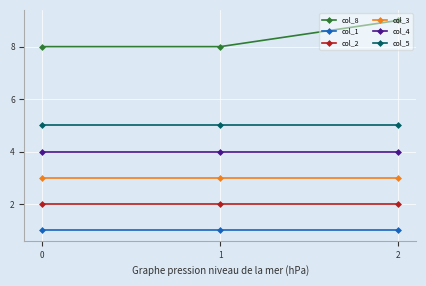

Reading left to right, extract all data points from this chart.

col_8: 8	8	9
col_1: 1	1	1
col_2: 2	2	2
col_3: 3	3	3
col_4: 4	4	4
col_5: 5	5	5